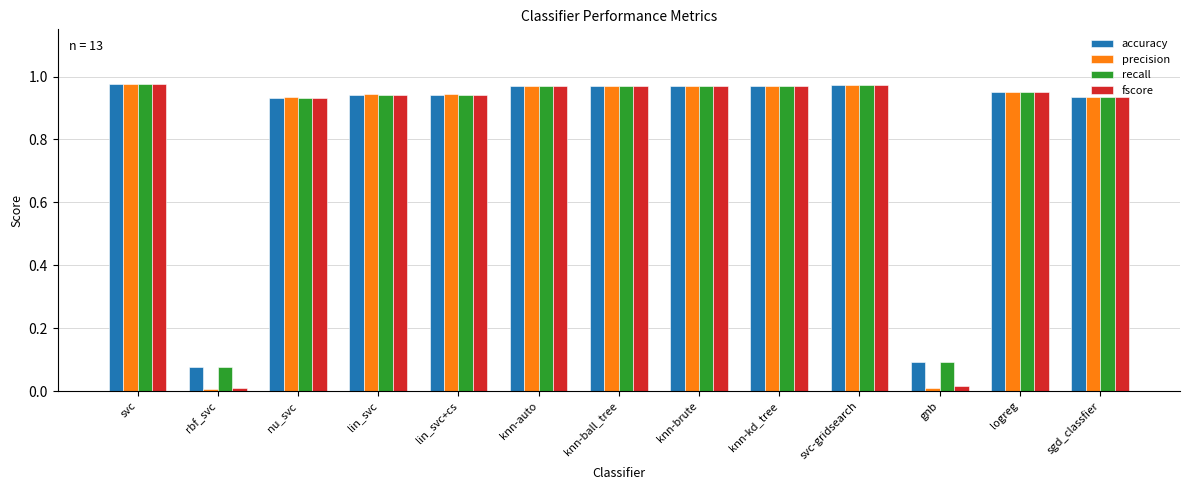

What is the sum of the recall values at svc and knn-auto?

1.9